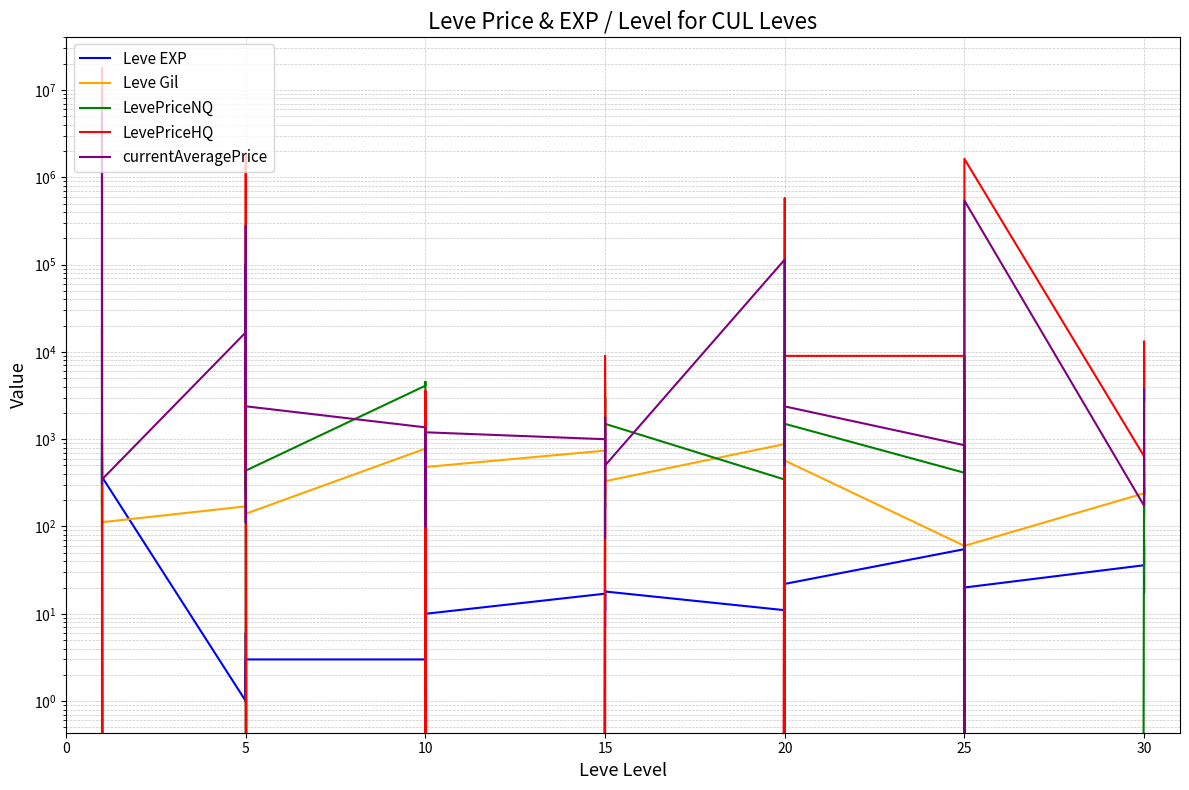

Which series ends up on top after the final intersection of LevePriceHQ and currentAveragePrice?

LevePriceHQ